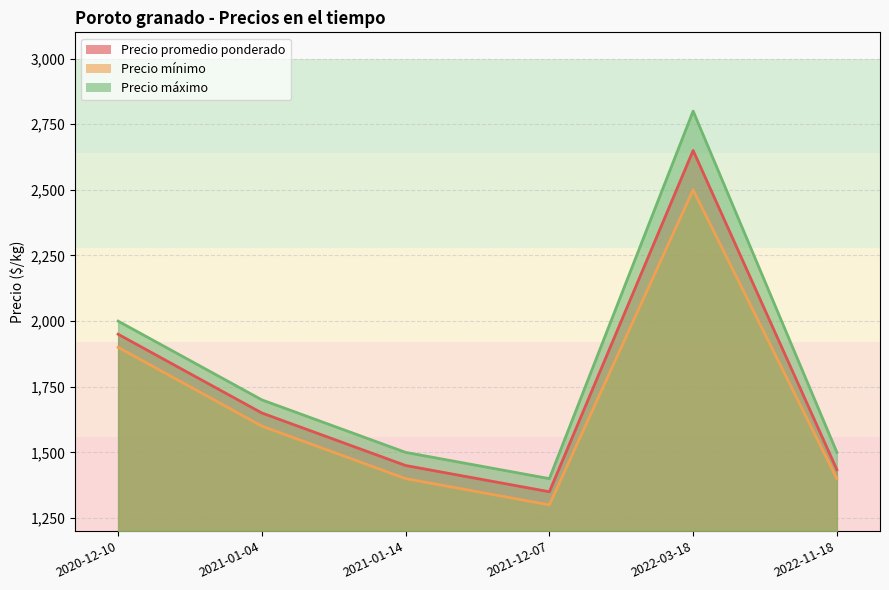

What is the sum of all Precio mínimo values?

10100